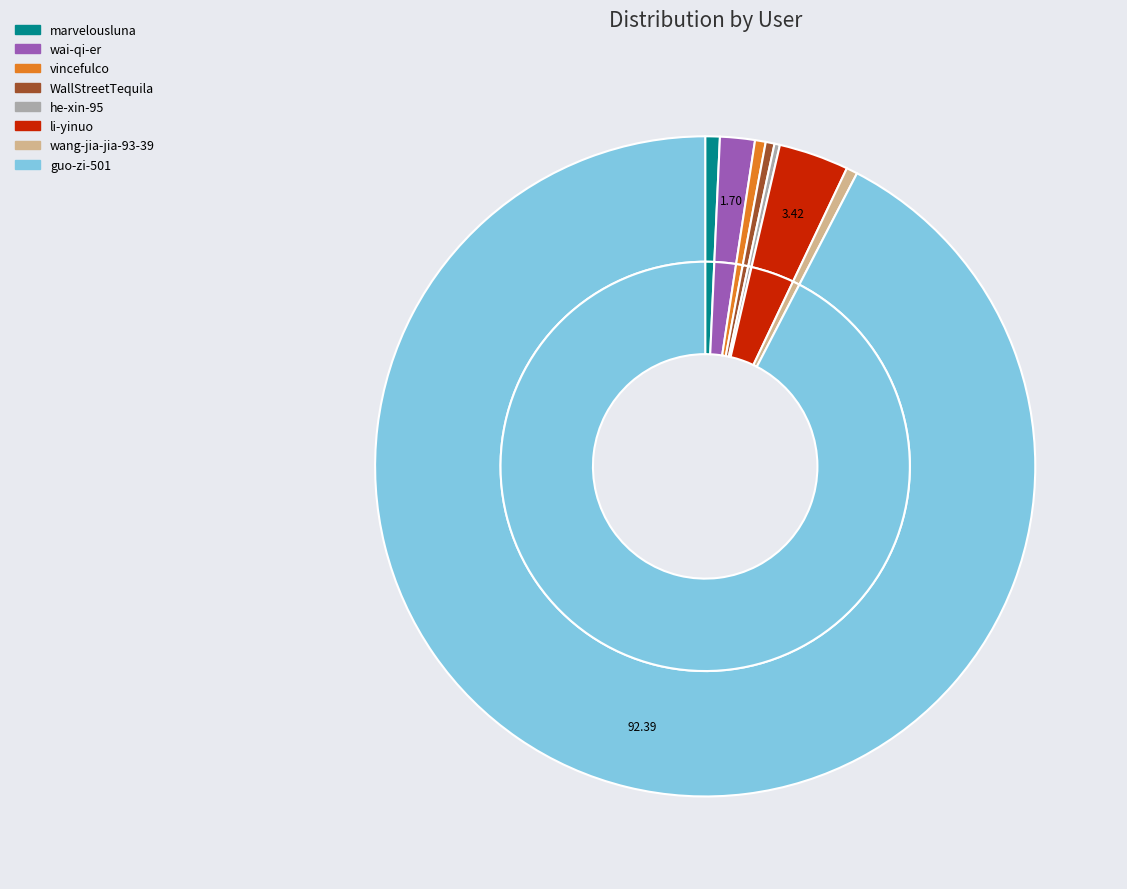

The vincefulco slice represents 1% of the pie. True or false?

True